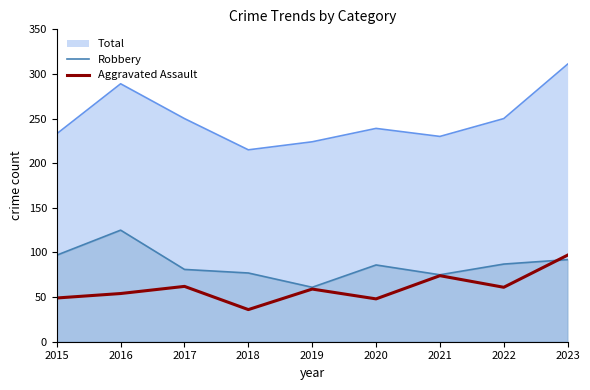

At which category does Robbery reach its first local valley?

2019